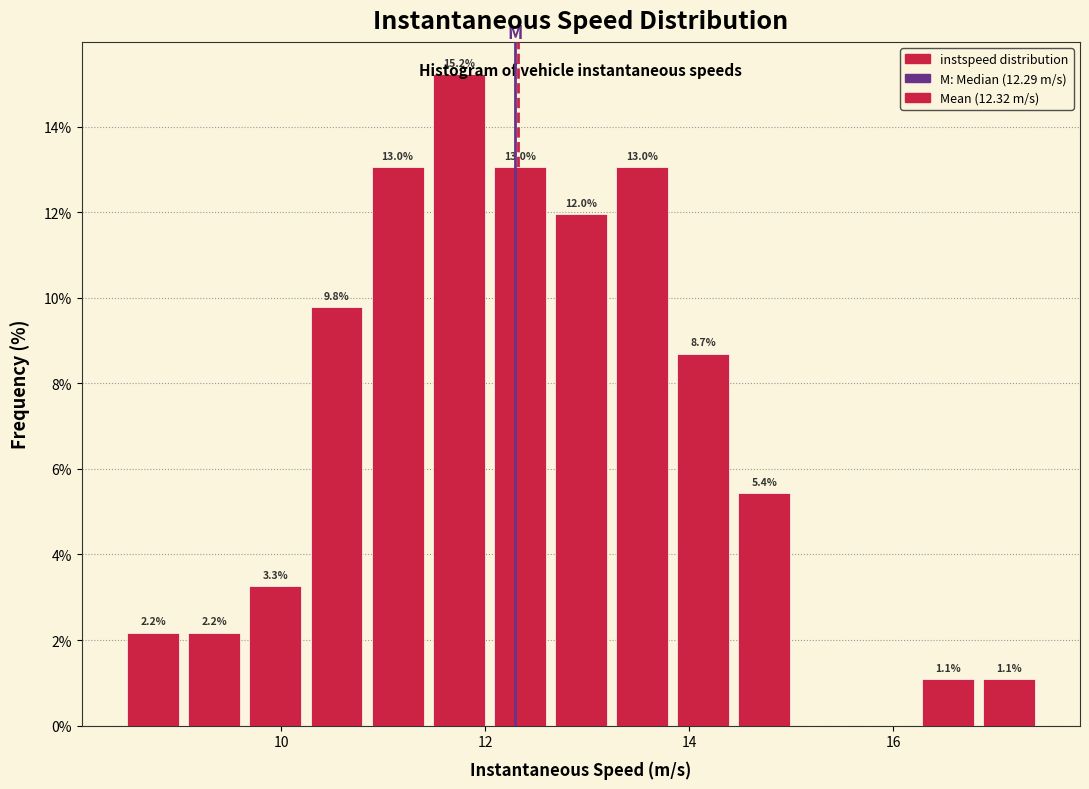

Around what value on the x-axis is the tallest bar? Give the approximate position of its centre, as read against the axis.

11.8